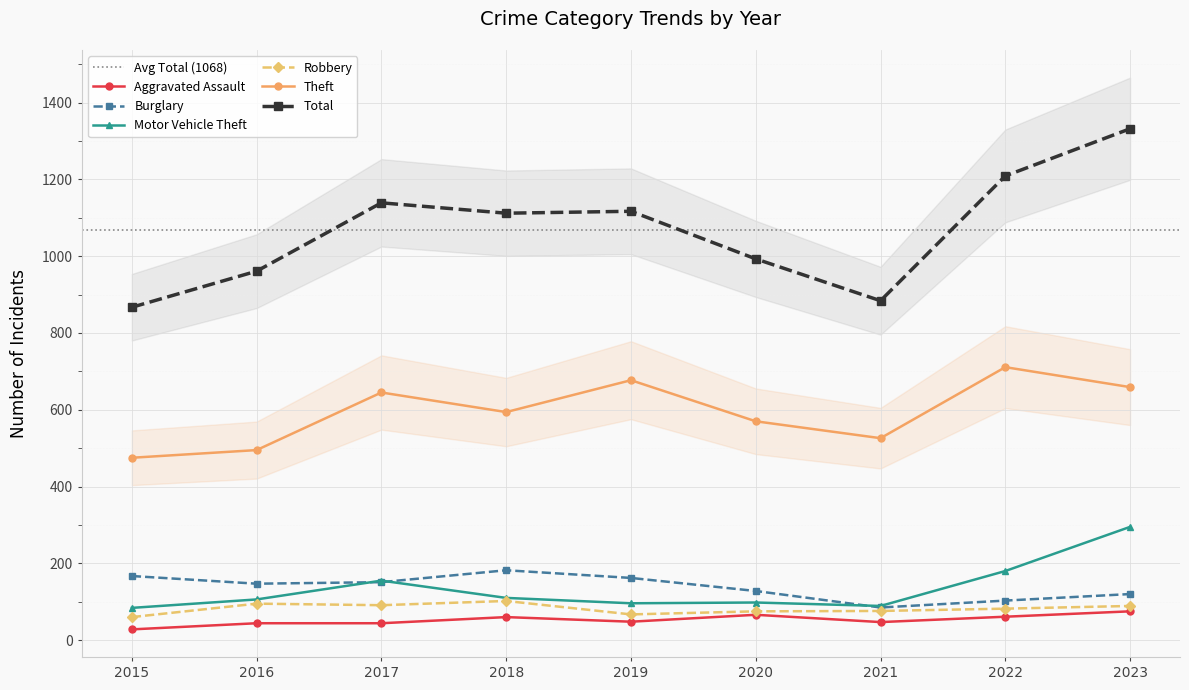

What is the spread (max minus min) of values at 2021?

837